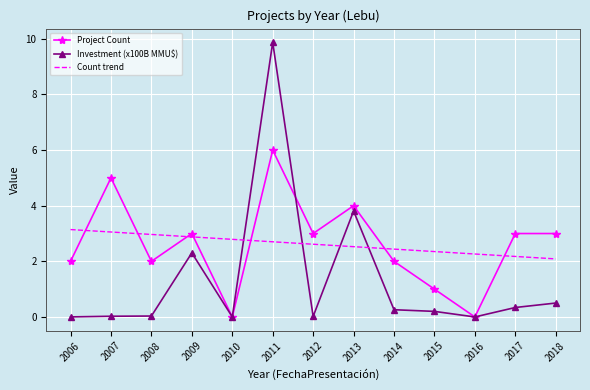

True or false: Investment (x100B MMU$) and Count trend intersect in this chart.

True